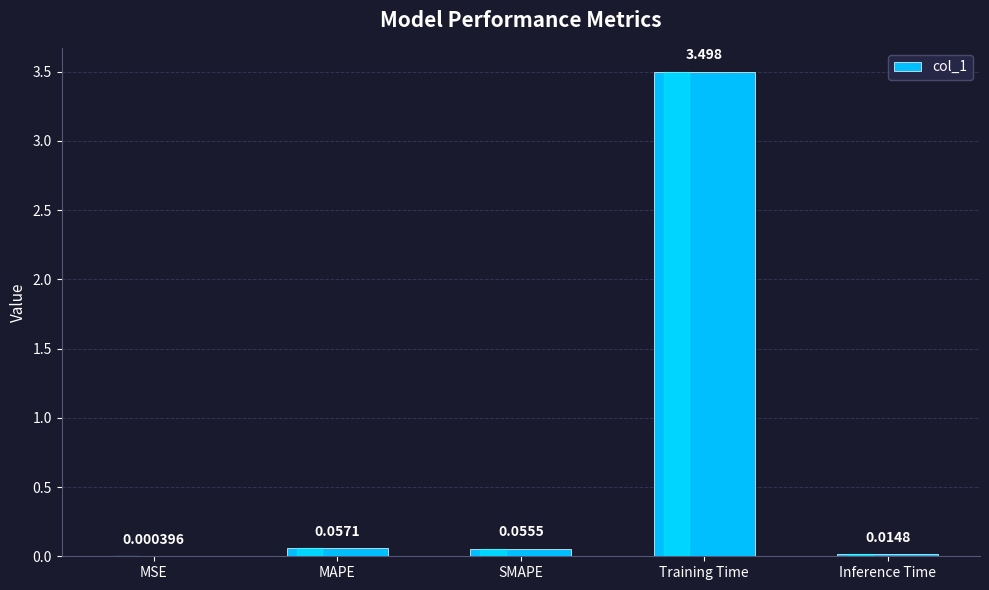

At which label is the value closest to 1?

MAPE